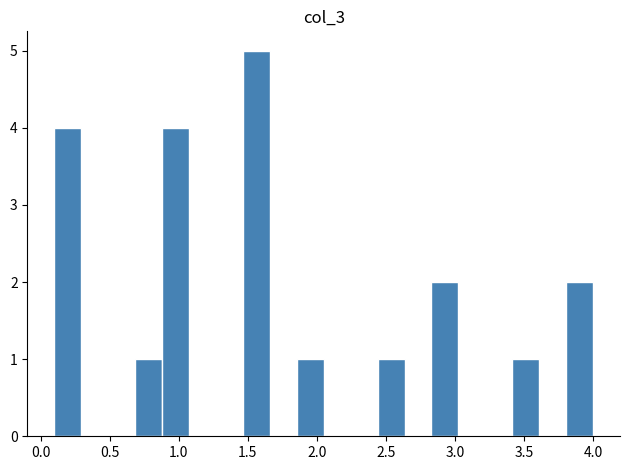

Around what value on the x-axis is the tallest bar? Give the approximate position of its centre, as read against the axis.

1.55